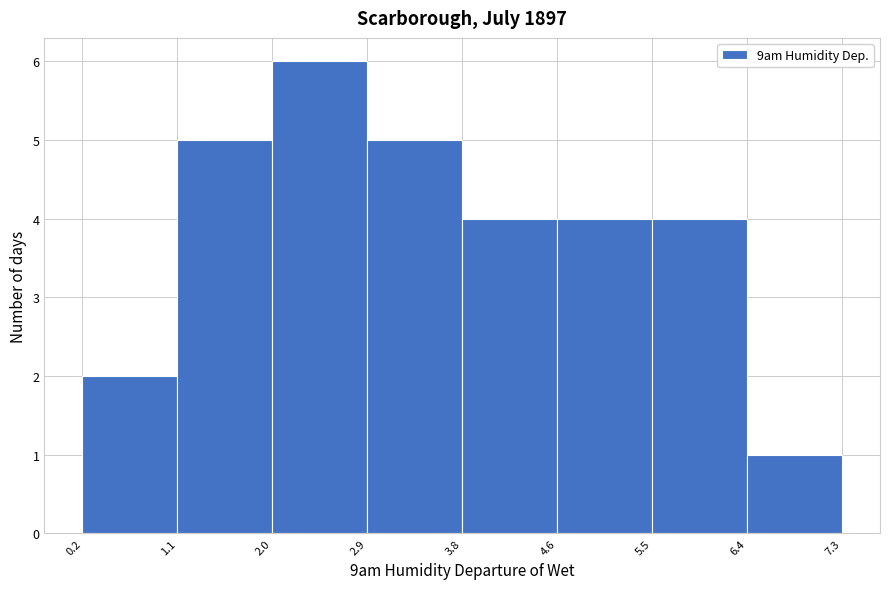

Over which range of the x-axis is the bar tallest?

2.0 to 2.9